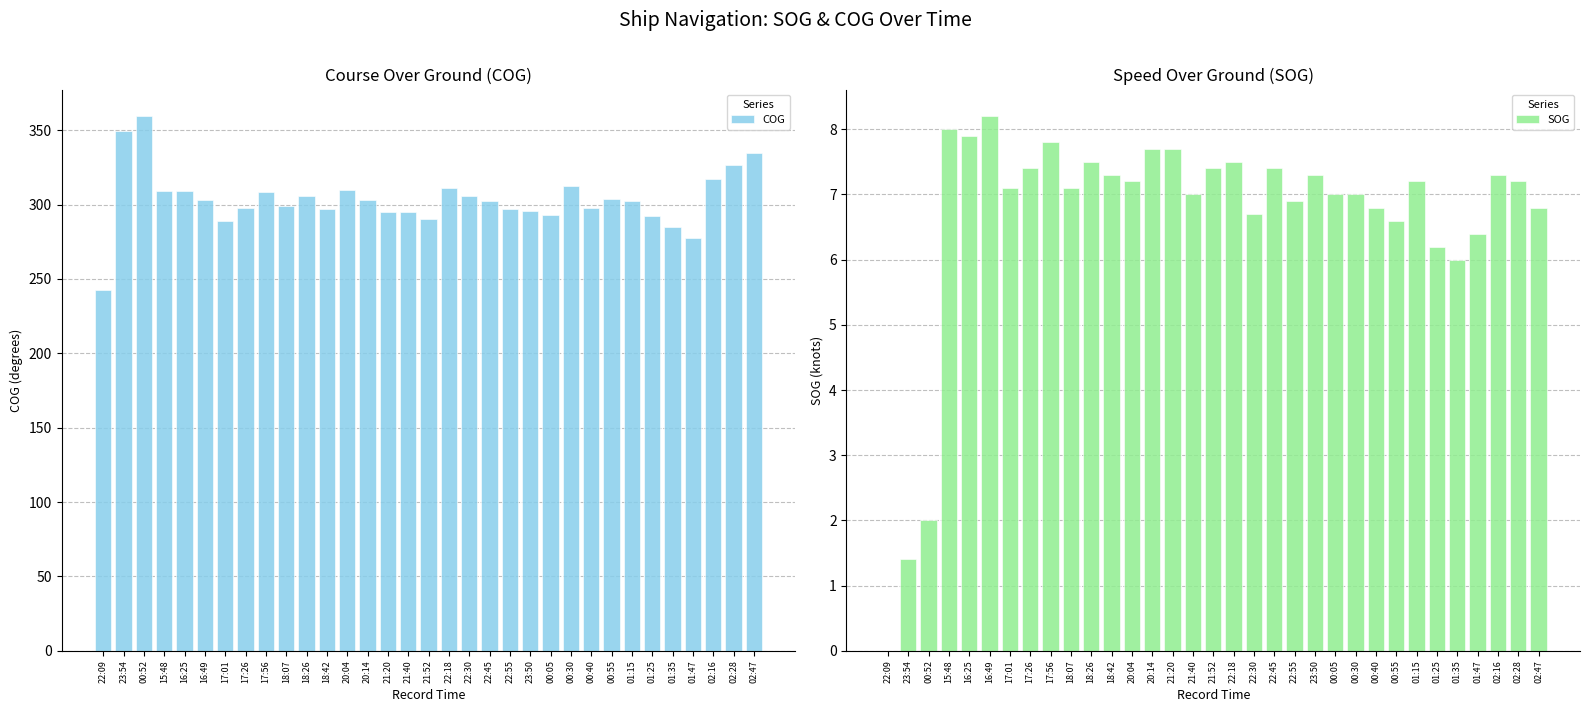

Reading right to left, transcribe all the data shown in this chart.

COG: 02:47=334.4	02:28=326.5	02:16=317.4	01:47=277.6	01:35=284.9	01:25=292.1	01:15=302.7	00:55=303.5	00:40=297.5	00:30=312.2	00:05=292.8	23:50=295.5	22:55=296.9	22:45=302.1	22:30=305.7	22:18=310.9	21:52=290.6	21:40=295.2	21:20=294.7	20:14=302.9	20:04=309.6	18:42=297.3	18:26=305.9	18:07=298.9	17:56=308.3	17:26=298.0	17:01=289.0	16:49=303.1	16:25=309.1	15:48=309.1	00:52=359.4	23:54=349.5	22:09=242.8
SOG: 02:47=6.8	02:28=7.2	02:16=7.3	01:47=6.4	01:35=6.0	01:25=6.2	01:15=7.2	00:55=6.6	00:40=6.8	00:30=7.0	00:05=7.0	23:50=7.3	22:55=6.9	22:45=7.4	22:30=6.7	22:18=7.5	21:52=7.4	21:40=7.0	21:20=7.7	20:14=7.7	20:04=7.2	18:42=7.3	18:26=7.5	18:07=7.1	17:56=7.8	17:26=7.4	17:01=7.1	16:49=8.2	16:25=7.9	15:48=8.0	00:52=2.0	23:54=1.4	22:09=0.0